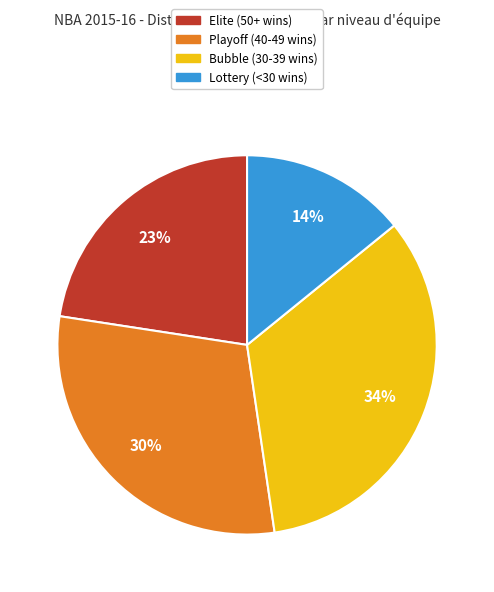

To the nearest percent, what is the average slice percentage?

25%